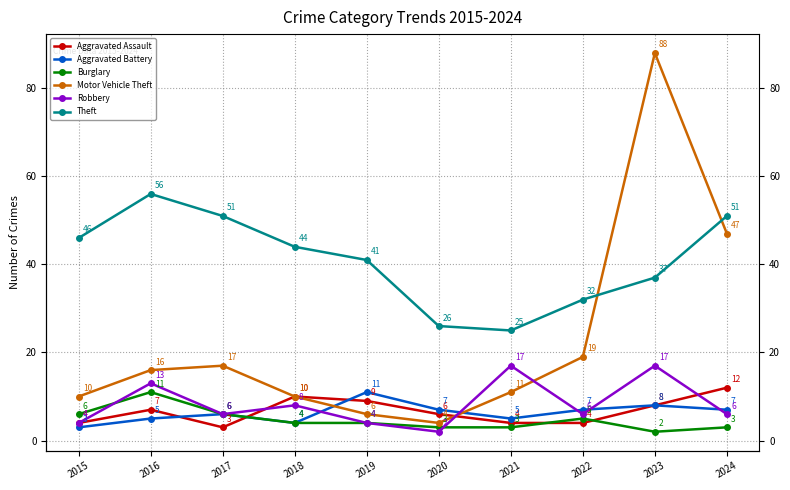

What is the difference between the Theft values at 2024 and 2021?

26